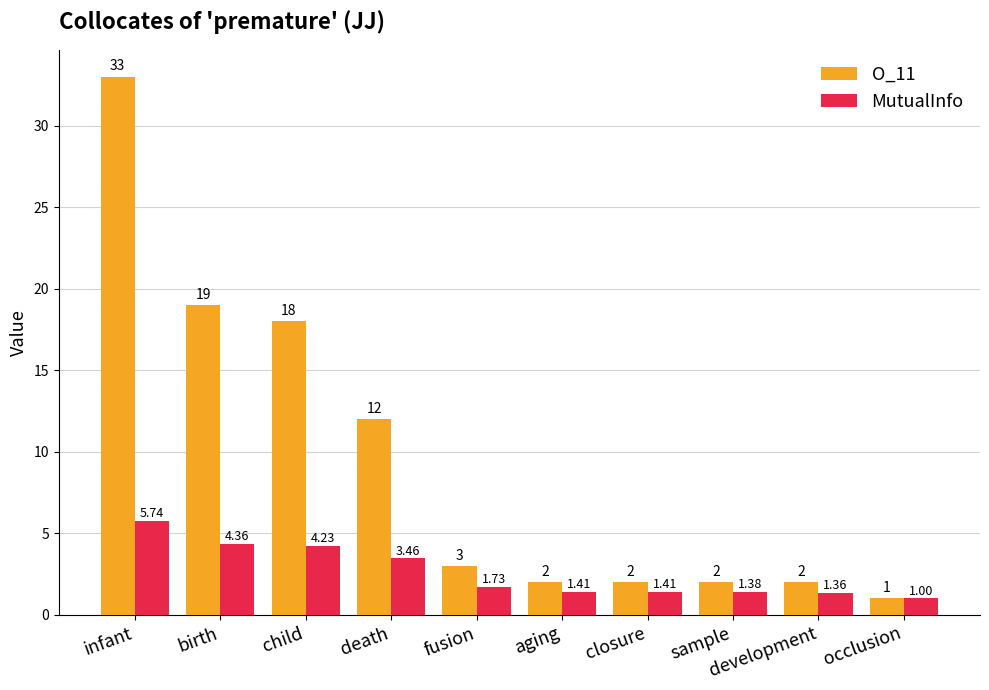

Is the value of MutualInfo at death greater than the value of O_11 at infant?

No